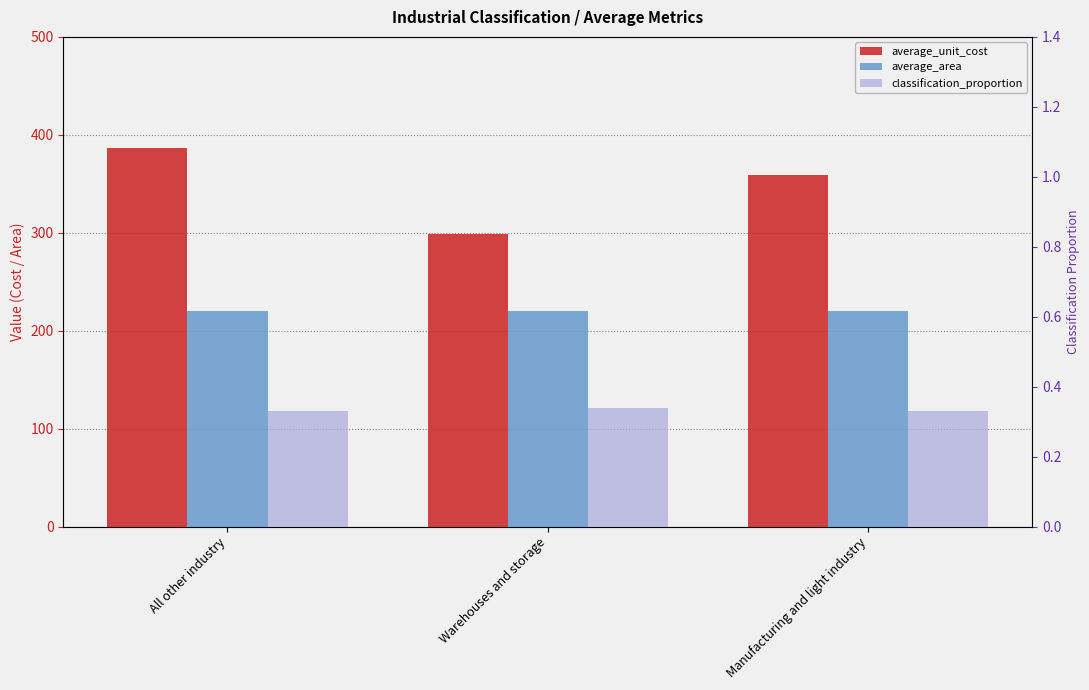

What is the difference between the maximum and minimum values in the average_unit_cost series?

87.8